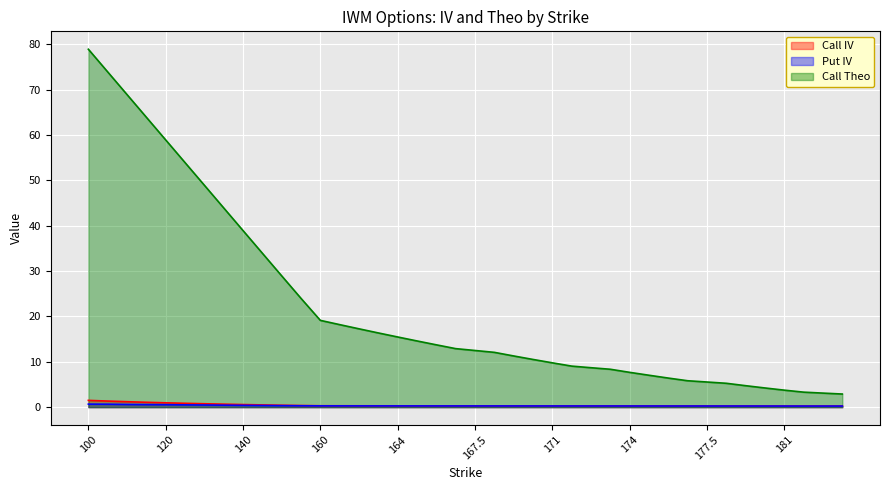

At which label is Call IV closest to 0?

183